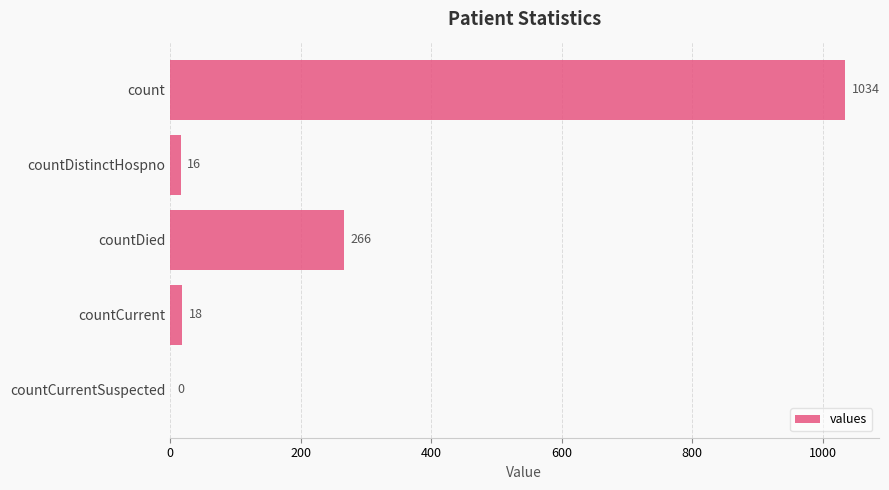

What is the sum of the values at countDistinctHospno and countCurrentSuspected?

16